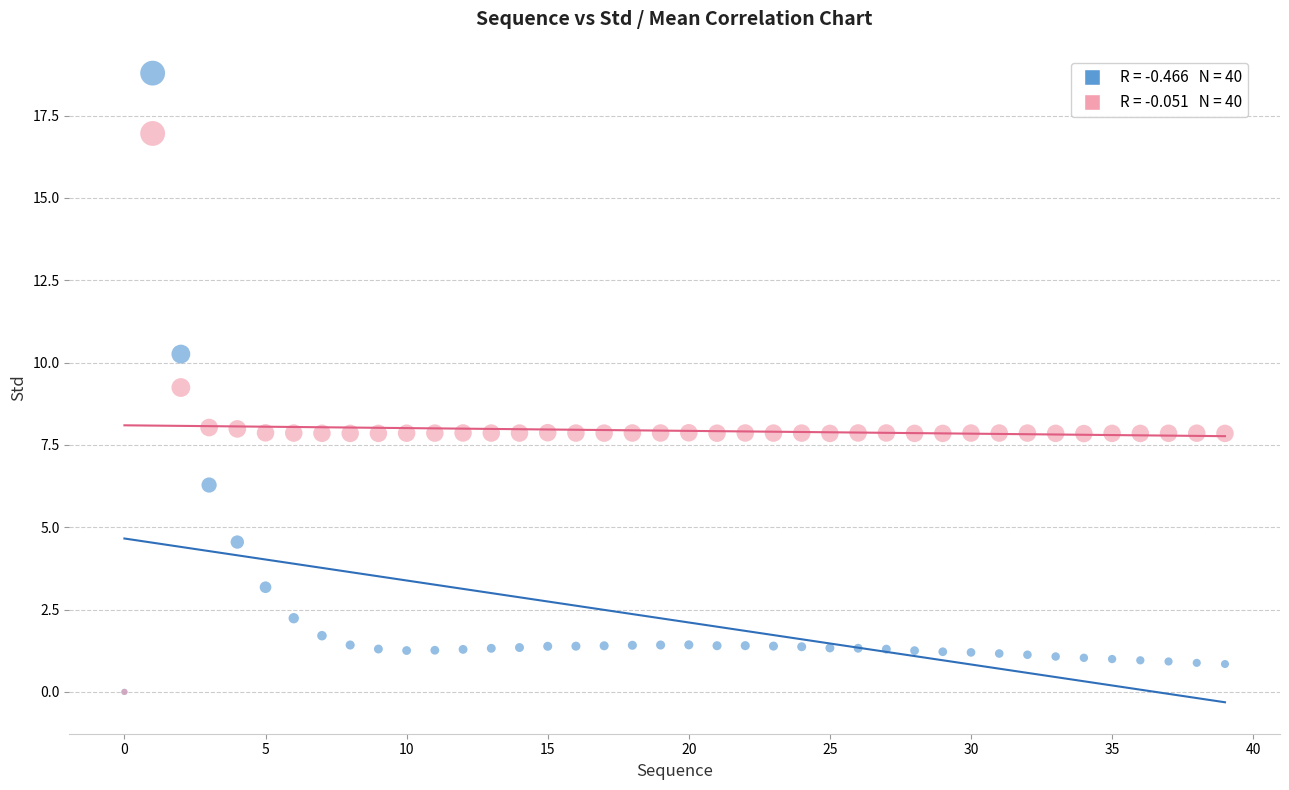

In the std series, what Y value is closest to 9?

10.3